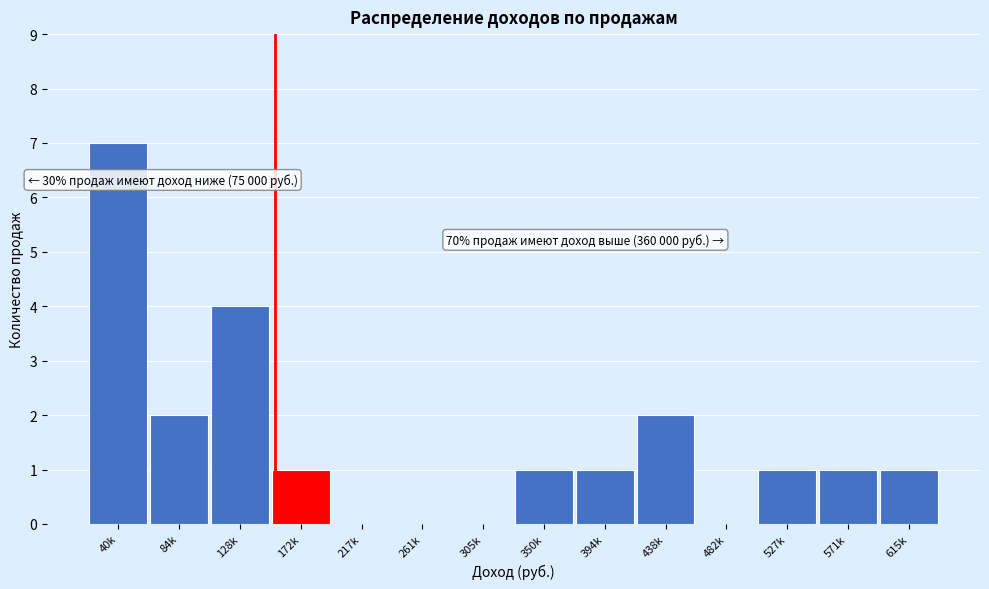

What is the maximum value shown in the chart?

7